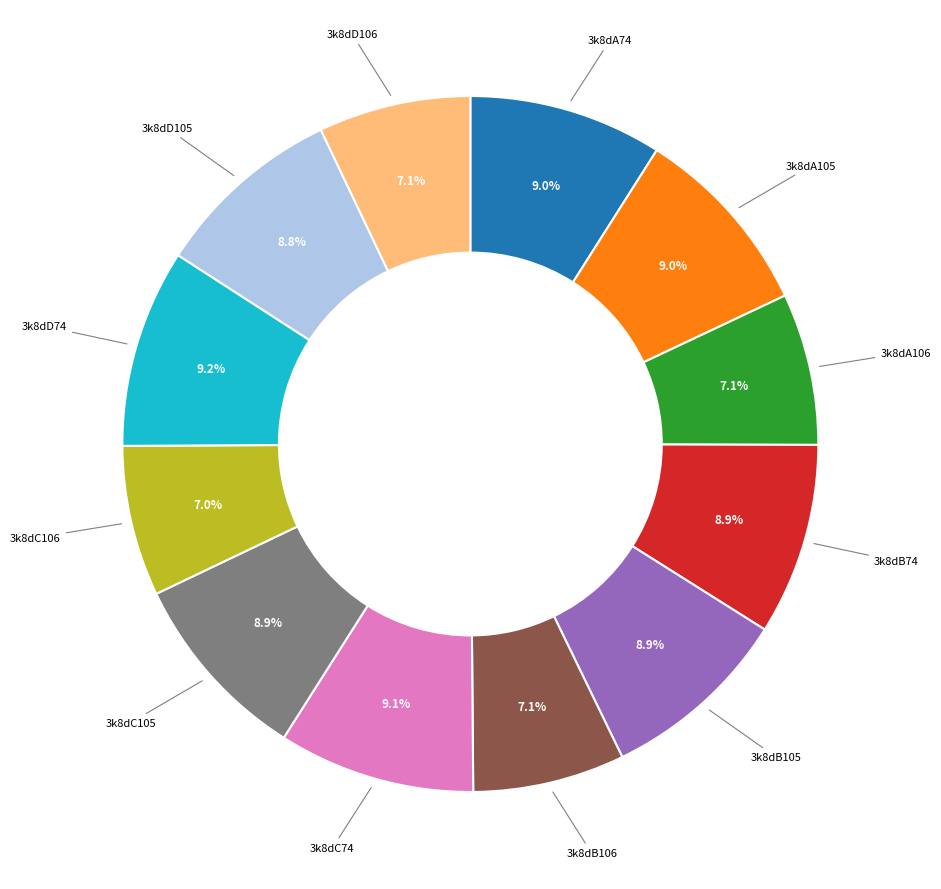

Is there a majority slice in this chart?

No